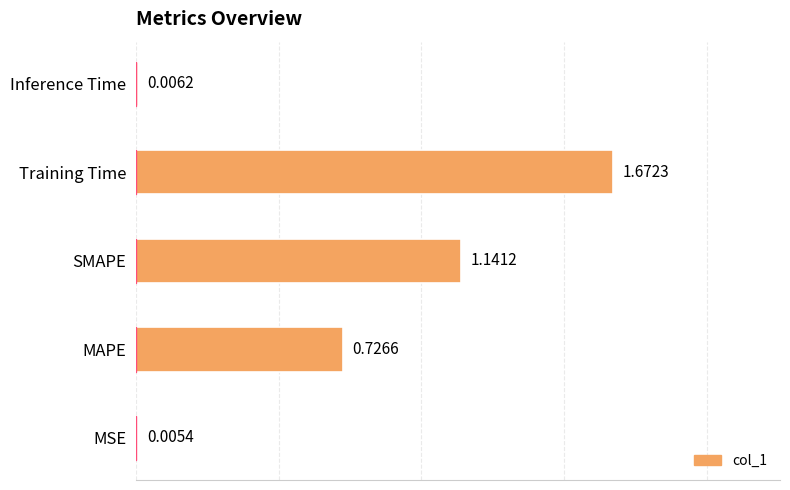

Between Inference Time and MSE, which is larger?

Inference Time